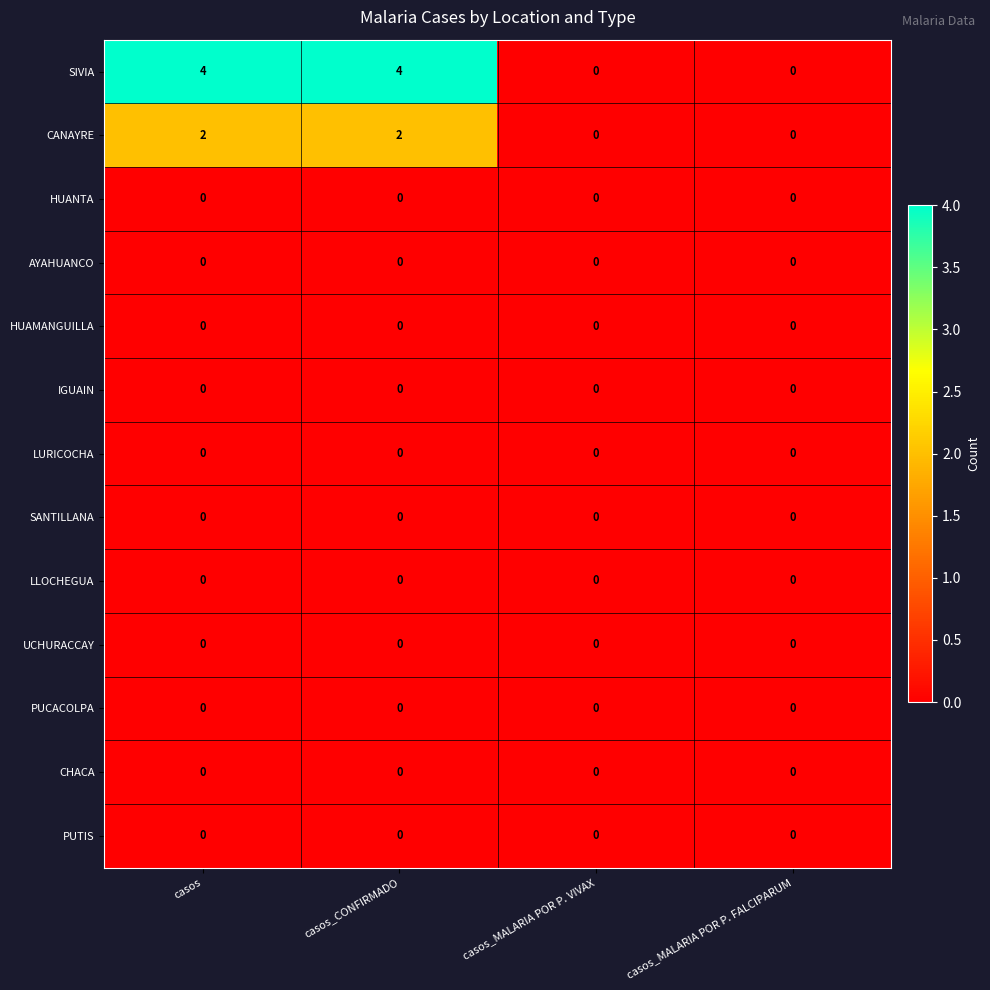

Which series has the widest spread of values?

SIVIA